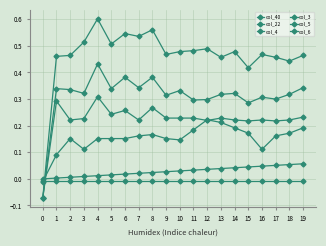

Rank the categories by col_6 value from lowest to highest.

0, 1, 3, 16, 10, 2, 4, 5, 6, 9, 7, 17, 8, 15, 18, 11, 14, 19, 13, 12